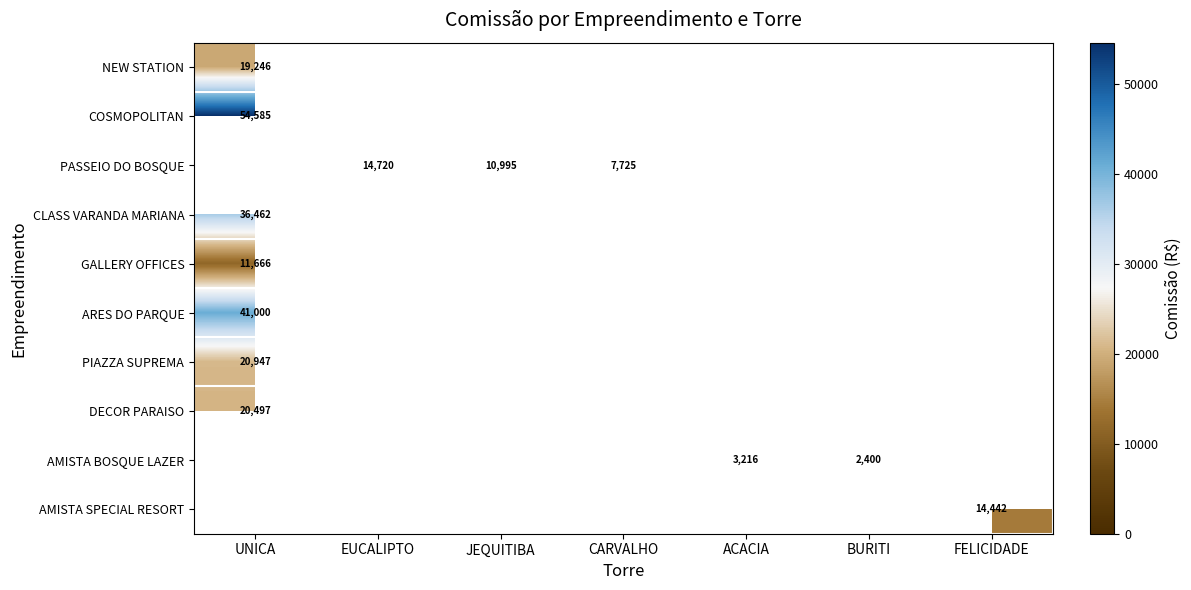

At which label does NEW STATION reach its peak?

UNICA